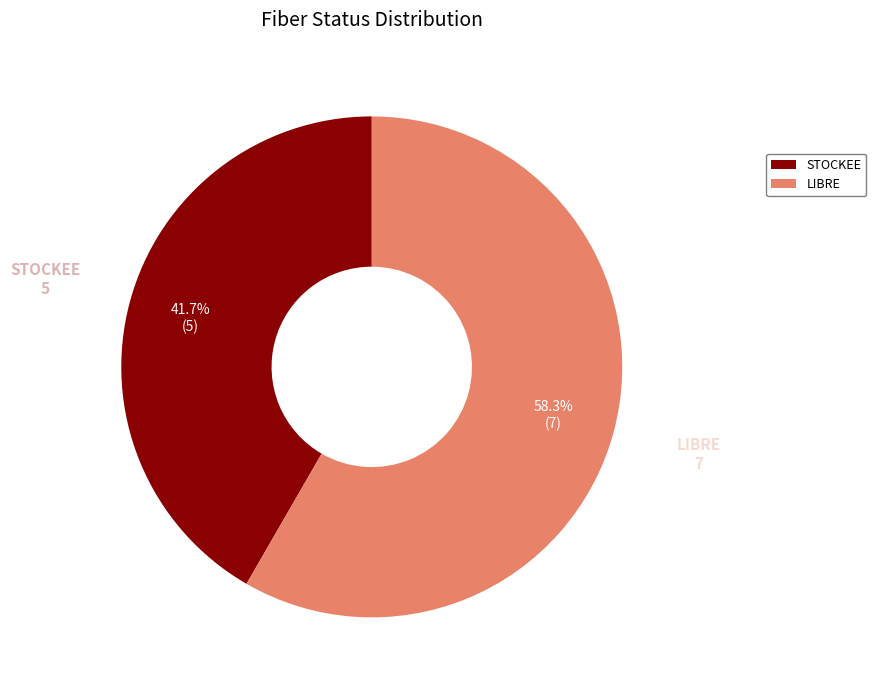

Combined, do LIBRE and STOCKEE account for over 50%?

Yes